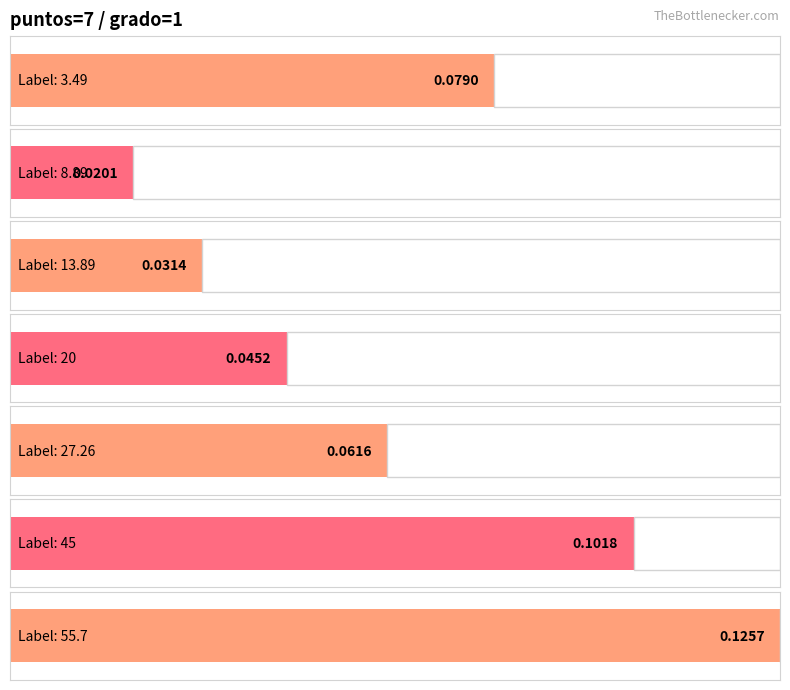

Reading left to right, what are all the values shown in this chart?

0.1	0.0	0.0	0.0	0.1	0.1	0.1